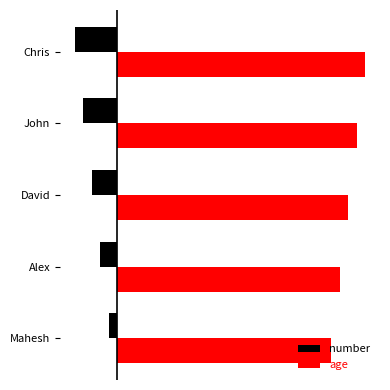

List the series in order of their overall mean, lowest first.

number, age